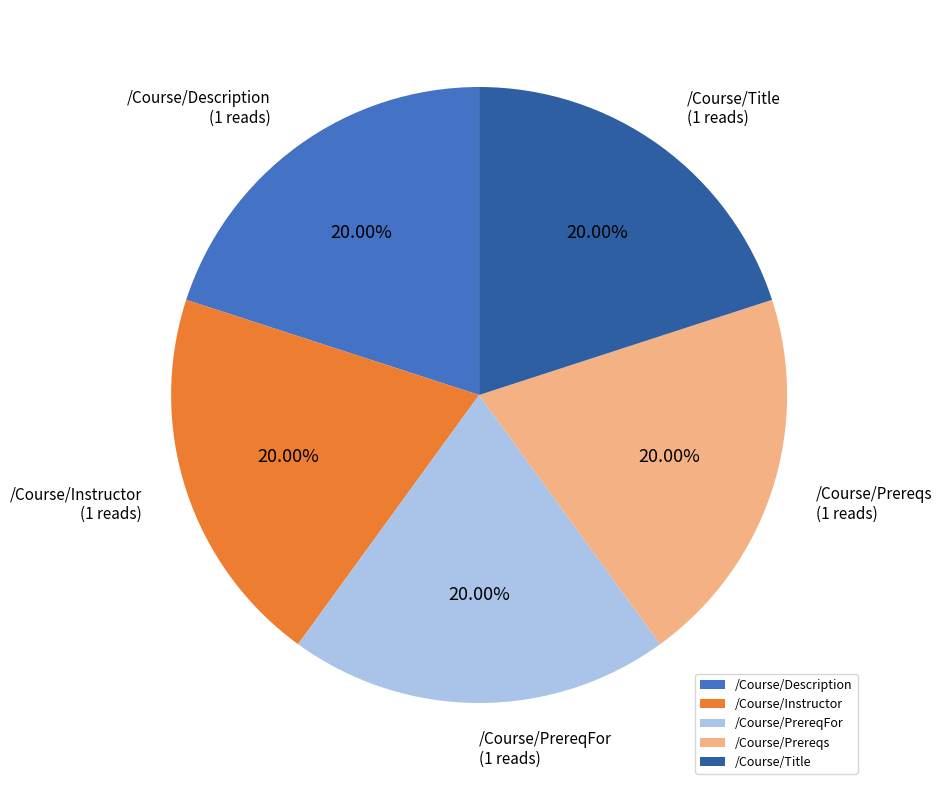

Combined, do /Course/Description and /Course/Instructor account for over 50%?

No